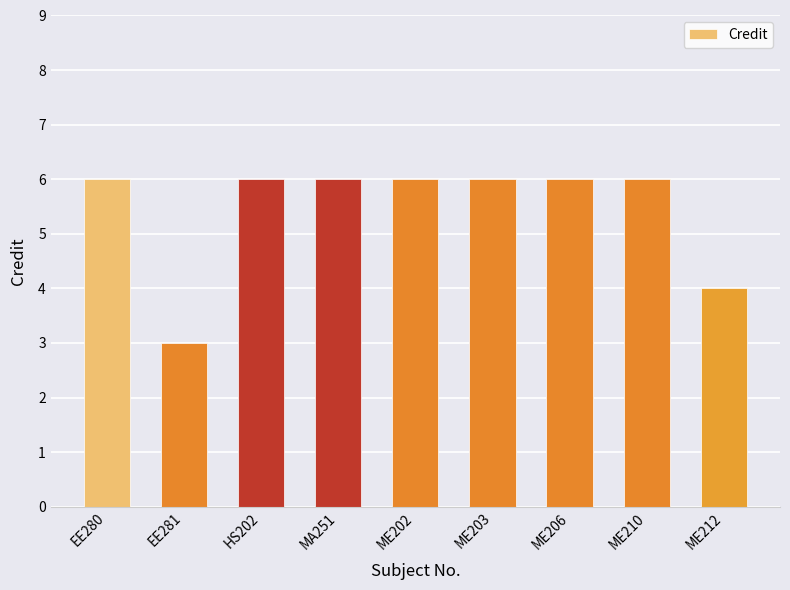

Read the value at ME206.

6